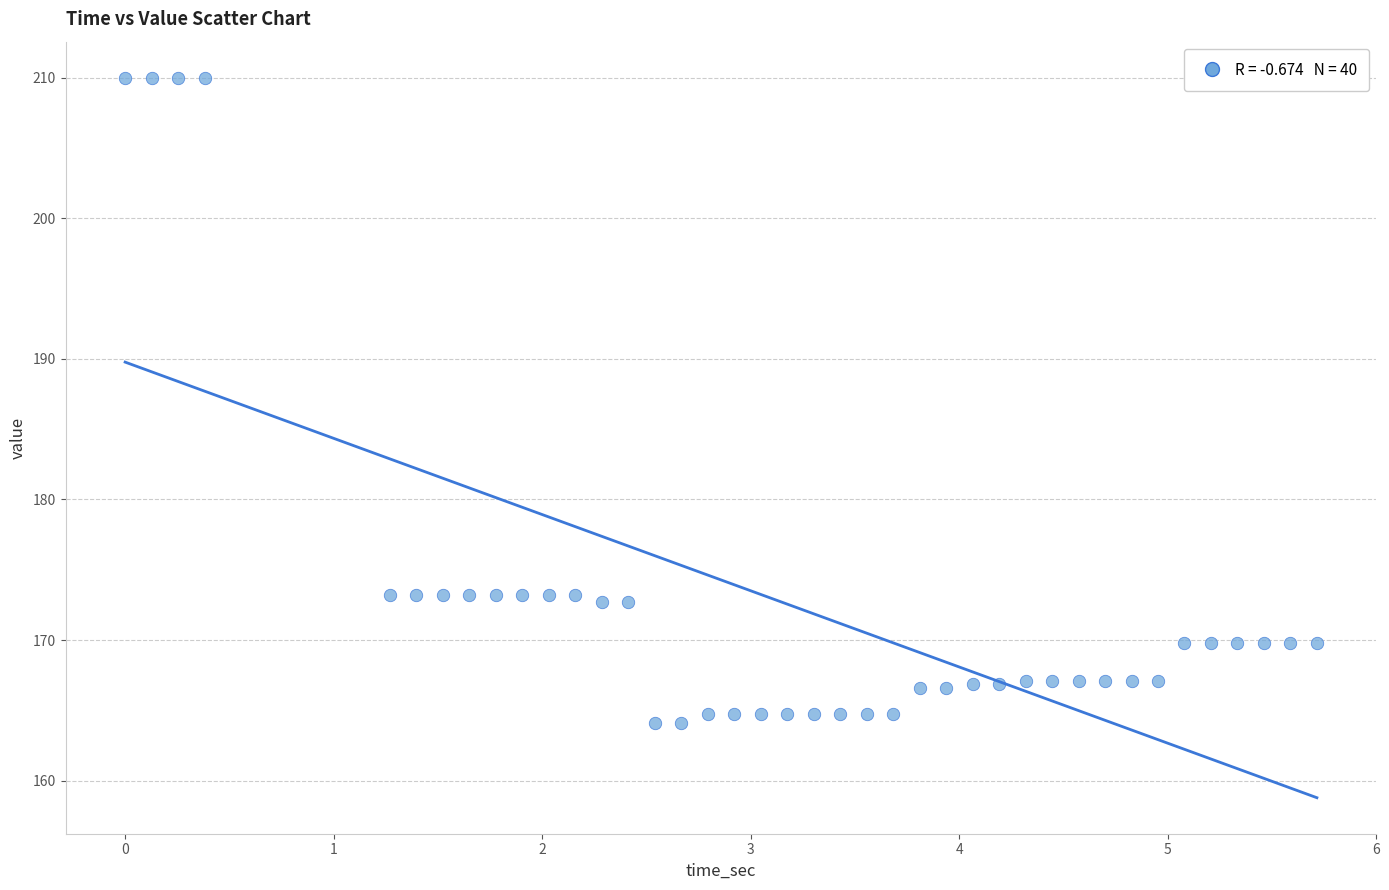

What is the range of X values (max minus min)?

5.7